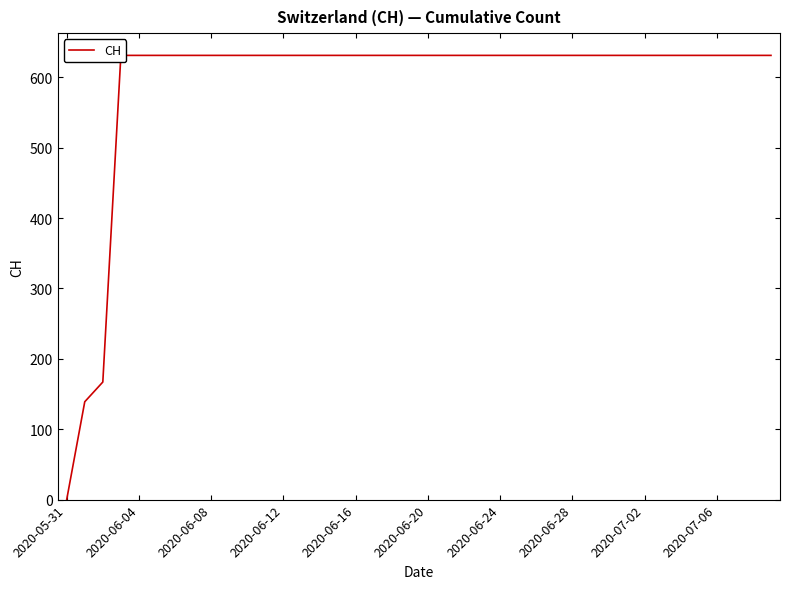

What is the ratio of the value at 2020-06-12 to the value at 22?

1.0